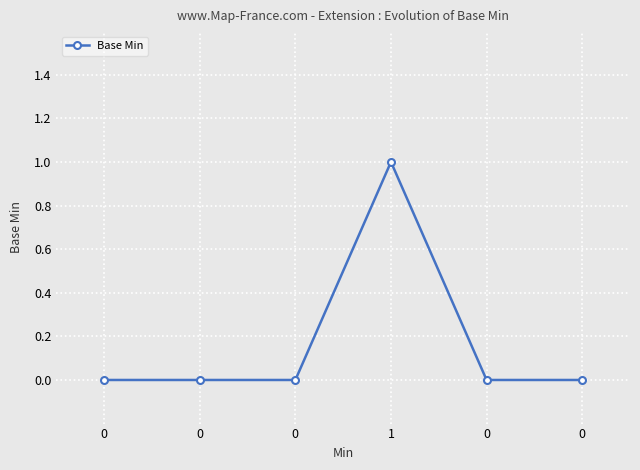

Count the number of data series in this chart.

1